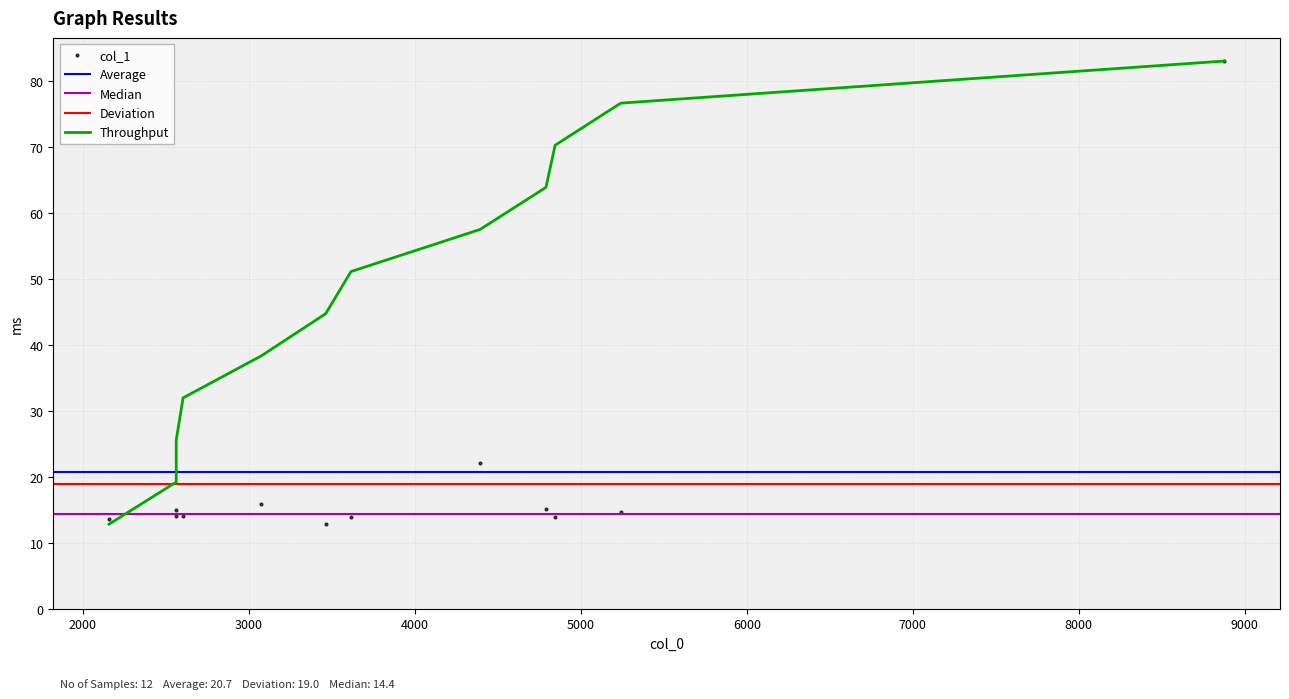

What is the ratio of the value at 5240.84 to the value at 2563.24?

1.1